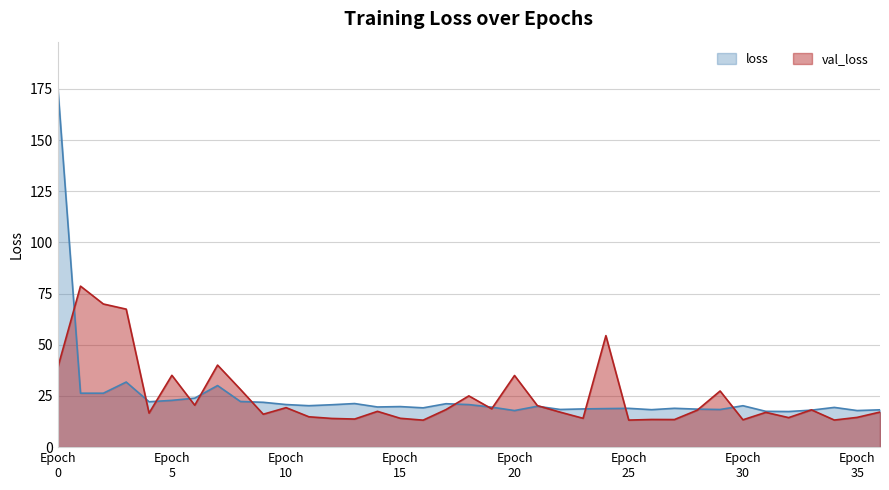

Which series has the widest spread of values?

loss